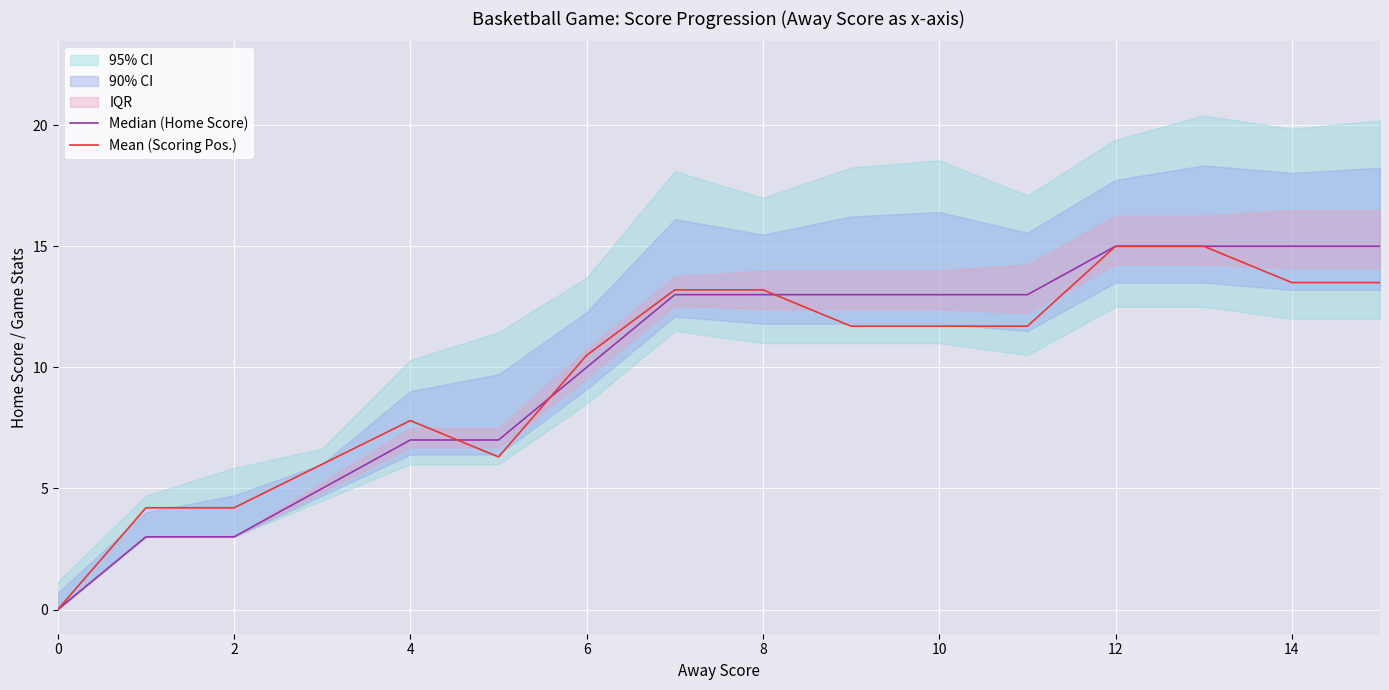

Is the value of Median (Home Score) at 10 greater than the value of Mean (Scoring Pos.) at 11?

No